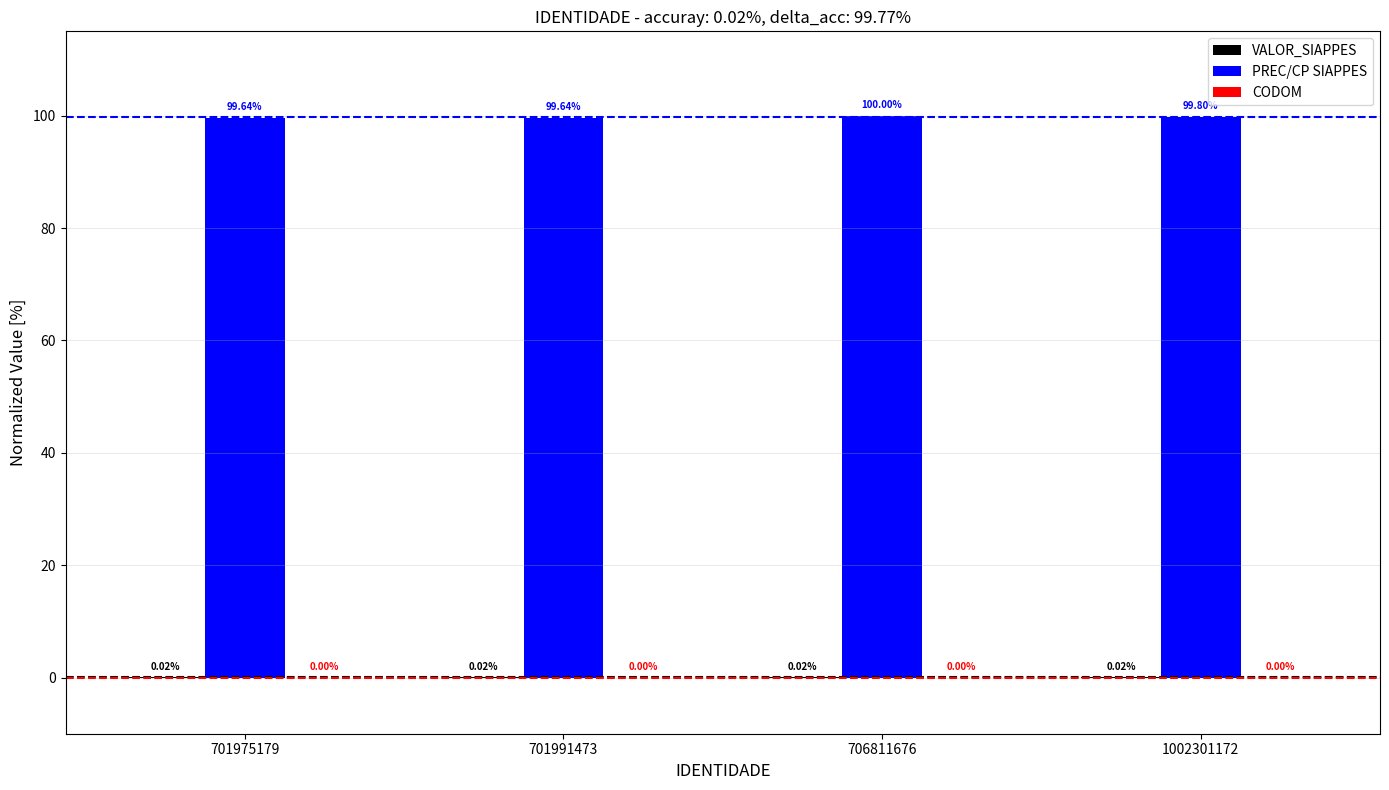

What is the total value across all series at 701975179?

99.7